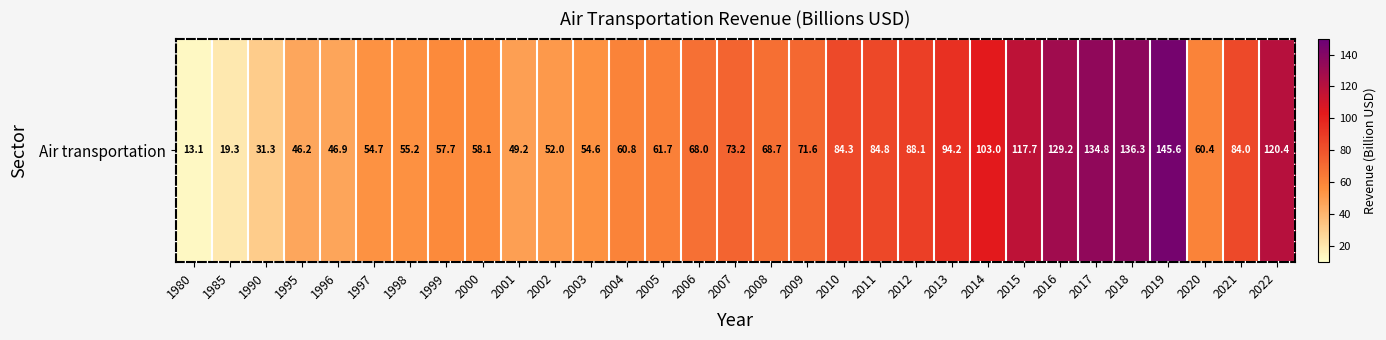

What is the difference between the maximum and second lowest values?

126.3